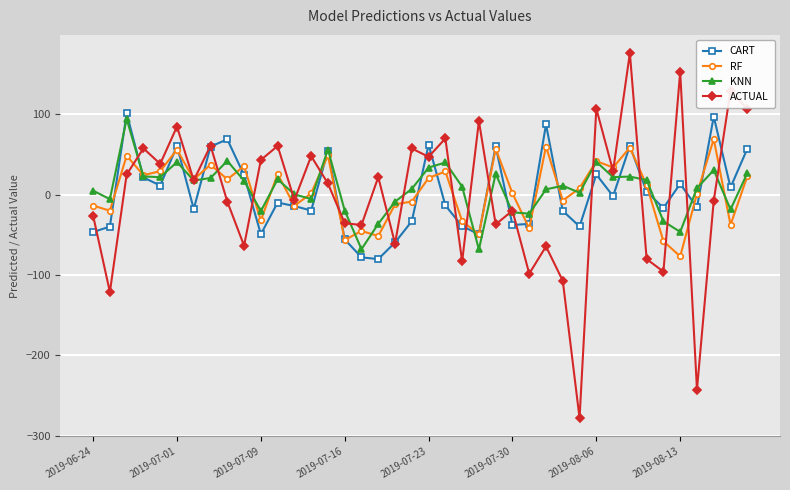

At how many categories does at least one series exceed 118?

3